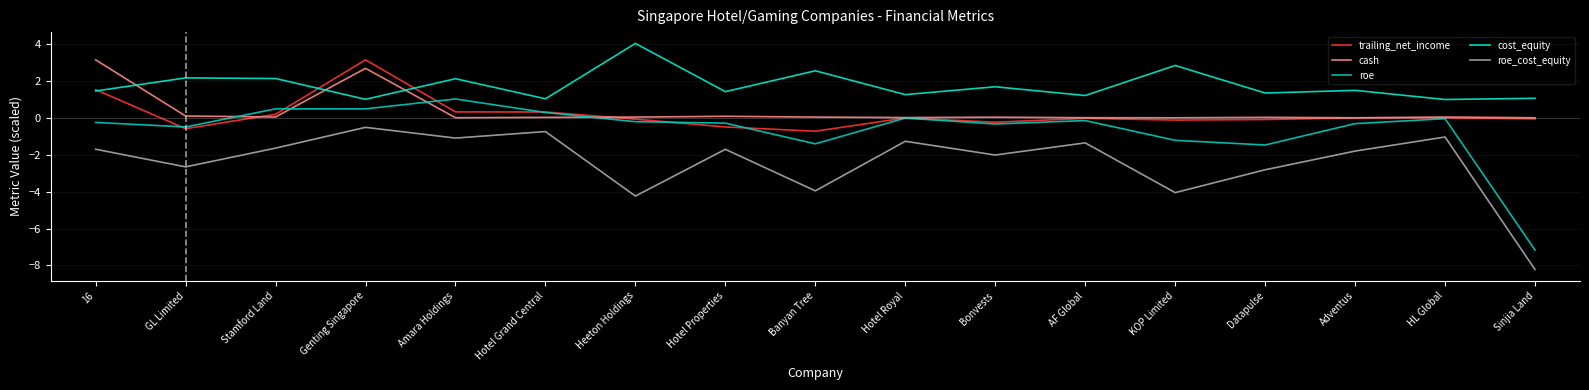

What is the minimum value shown in the chart?

-8.2